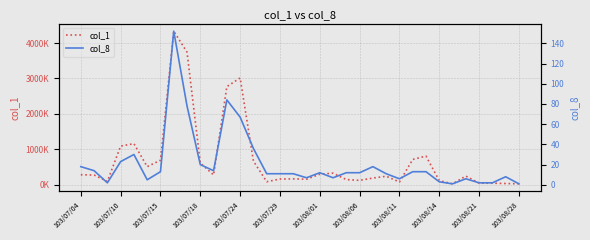

True or false: col_1 has more than 2 interior local peaks.

True